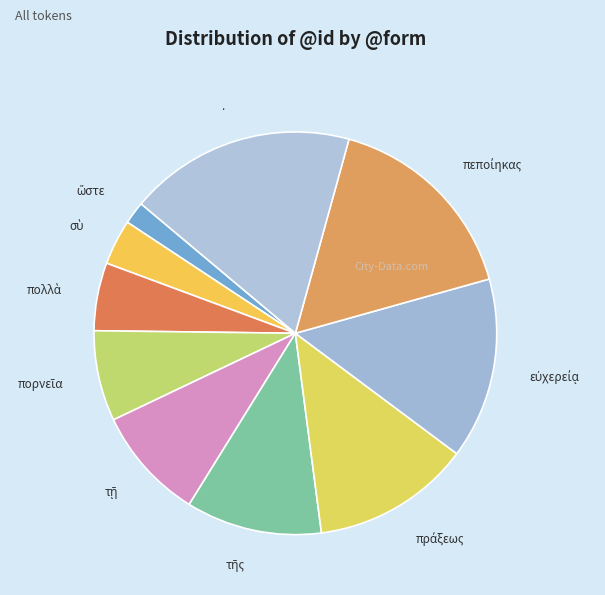

Is there any slice that represents more than half of the pie?

No